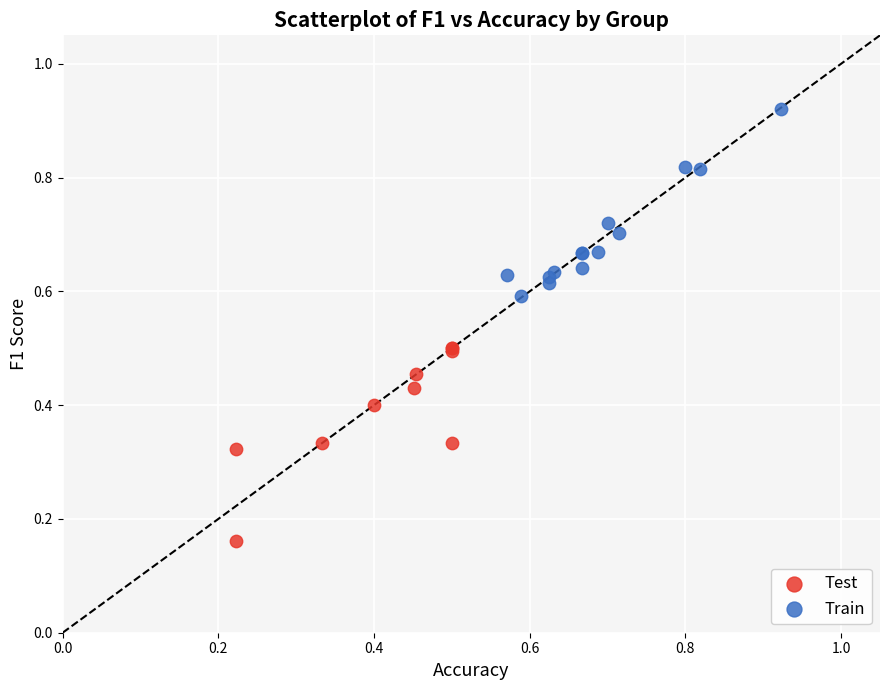

Which series has the widest spread of Y values?

Test